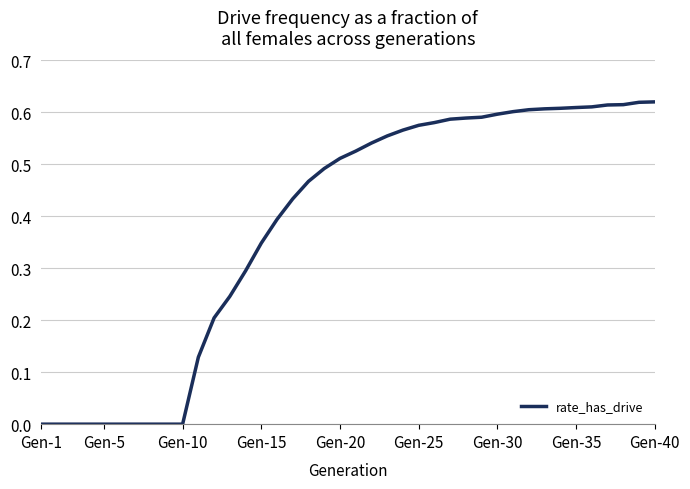

Between Gen-15 and Gen-40, which is larger?

Gen-40